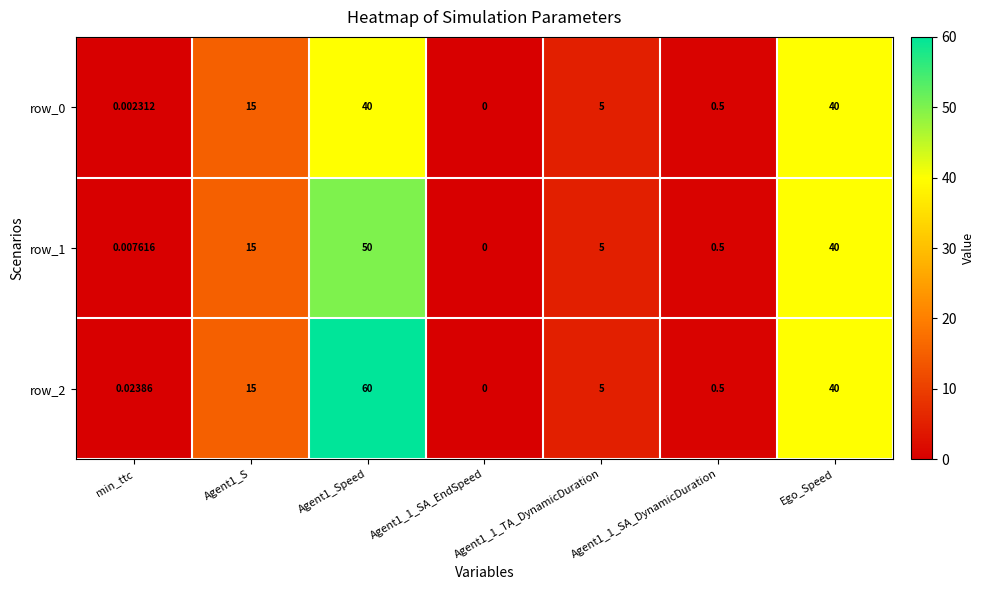

What is the difference between the second highest and second lowest values in the row_0 series?

40.0